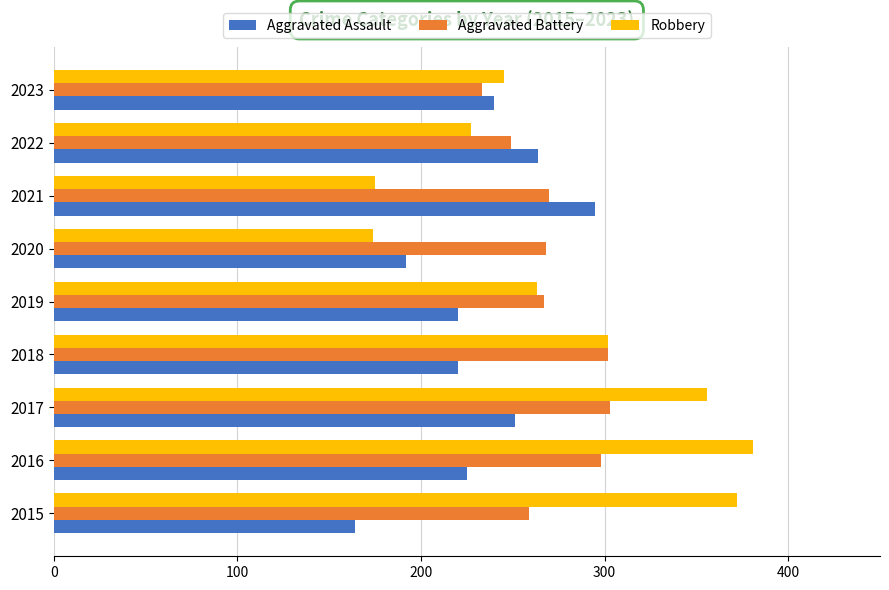

True or false: Robbery has a value of 227 at 2022.

True